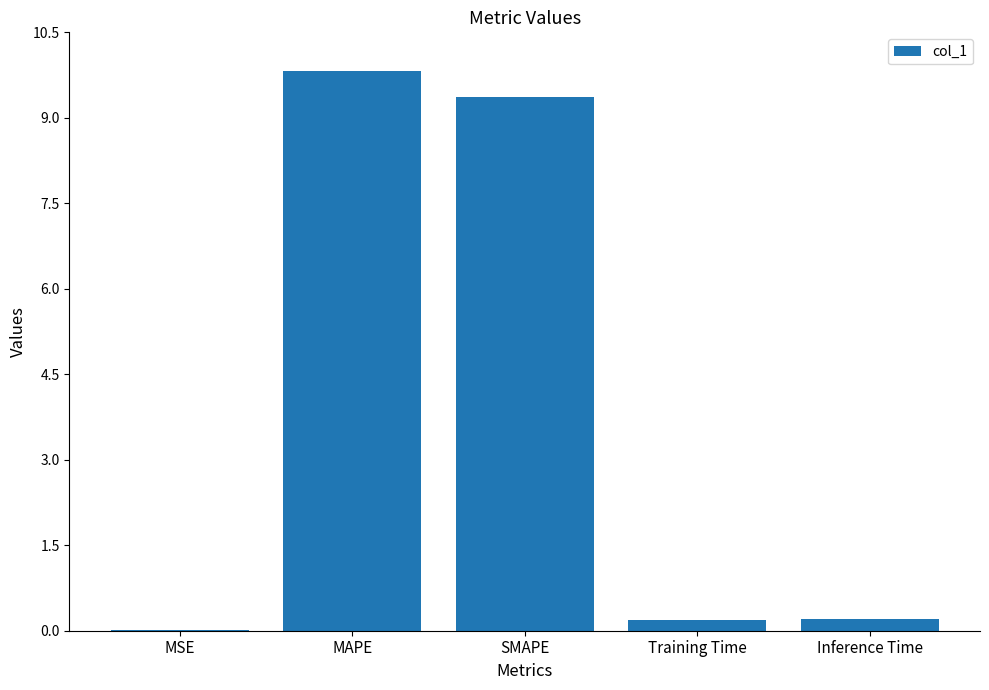

True or false: the data shows 0.0 at MSE.

True